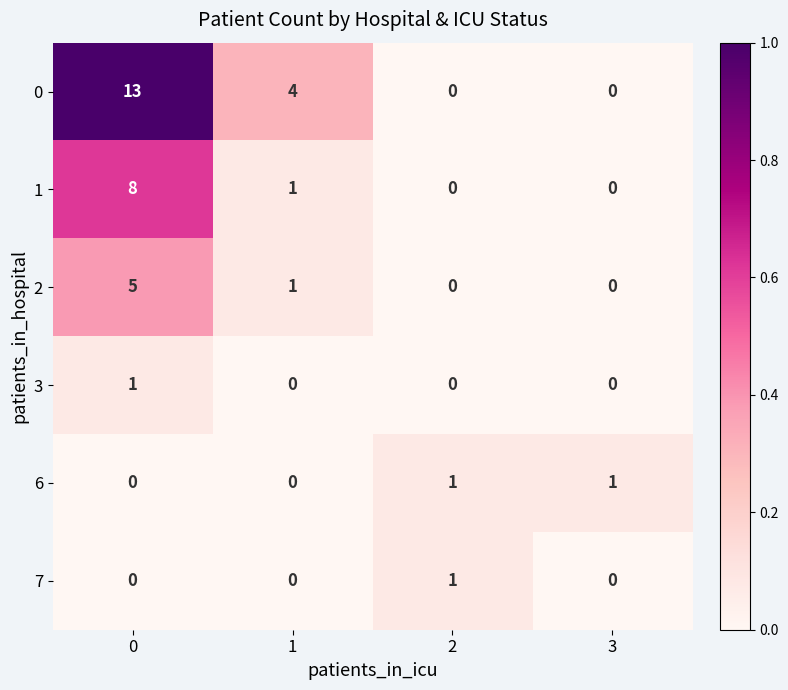

The 2 series shows 0 at 2. True or false?

True